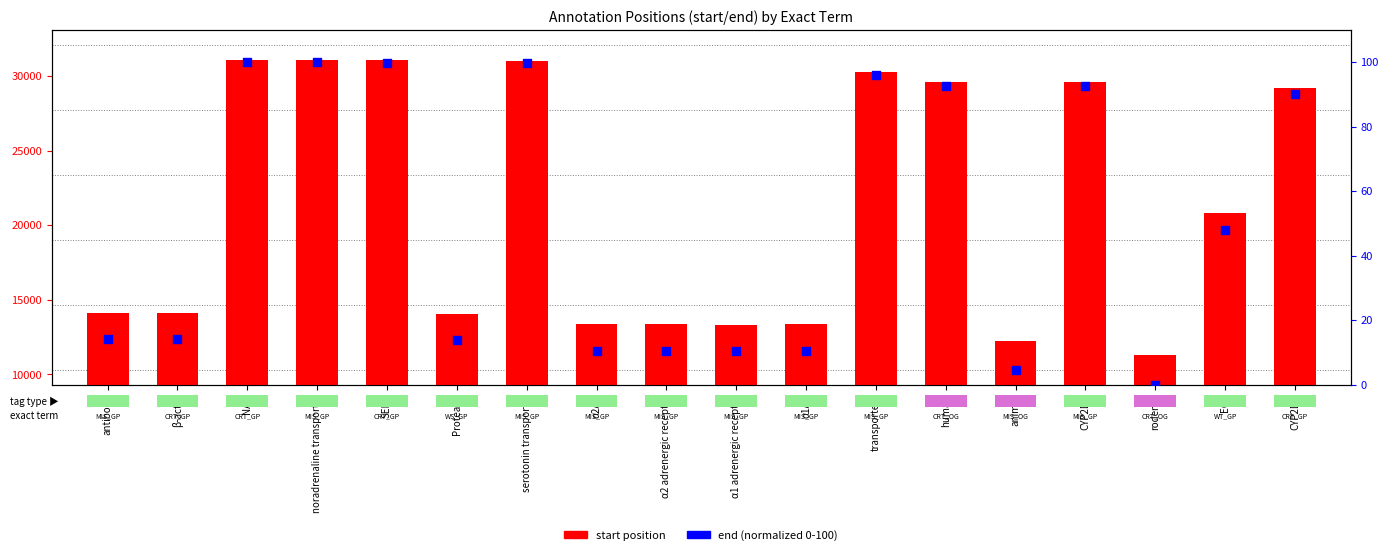

At how many categories does at least one series exceed 24544?

8